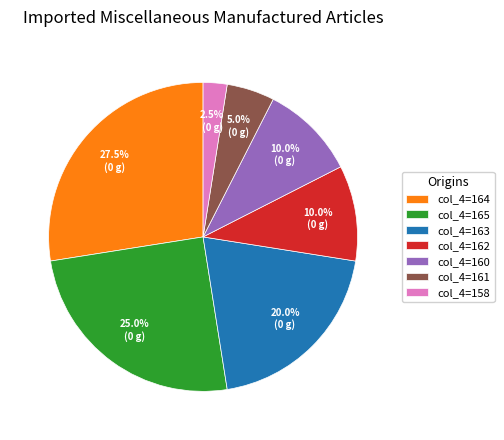

Which category has the biggest portion of the pie?

col_4=164